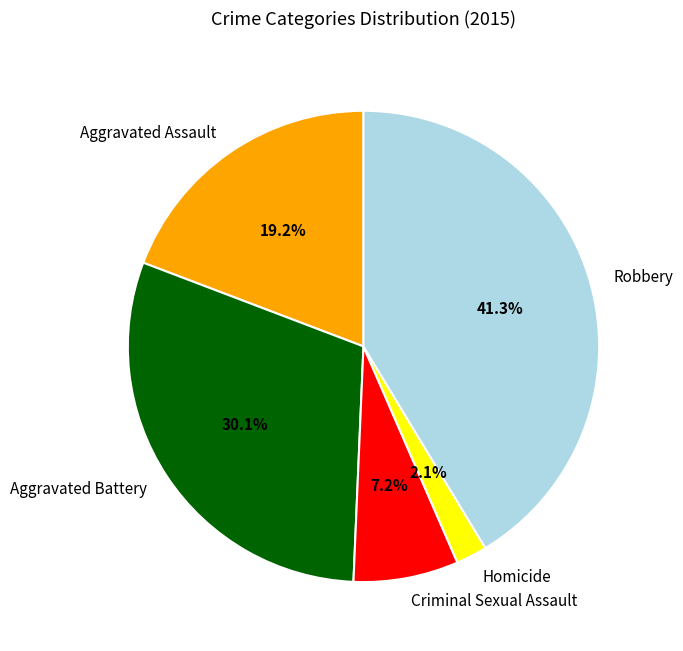

Combined, do Criminal Sexual Assault and Homicide account for over 50%?

No